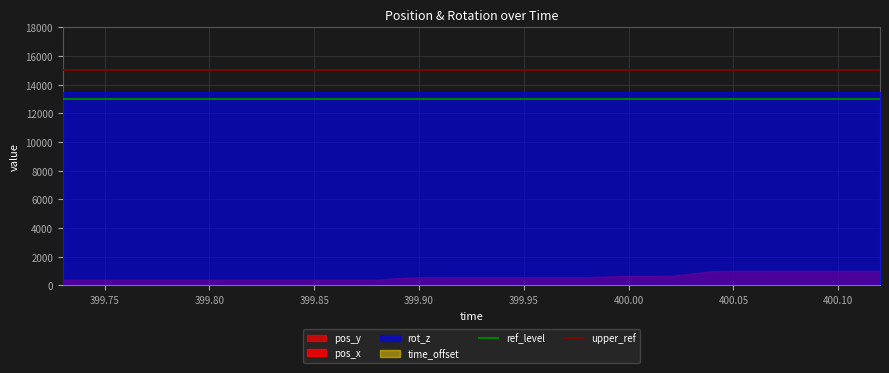

True or false: rot_z and pos_y cross at least once.

False